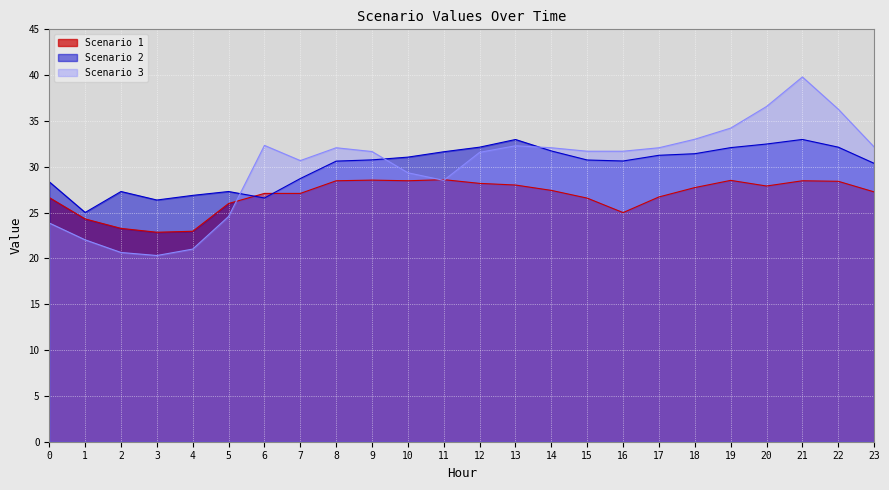

Is the value of Scenario 1 at 19 greater than the value of Scenario 2 at 2?

Yes